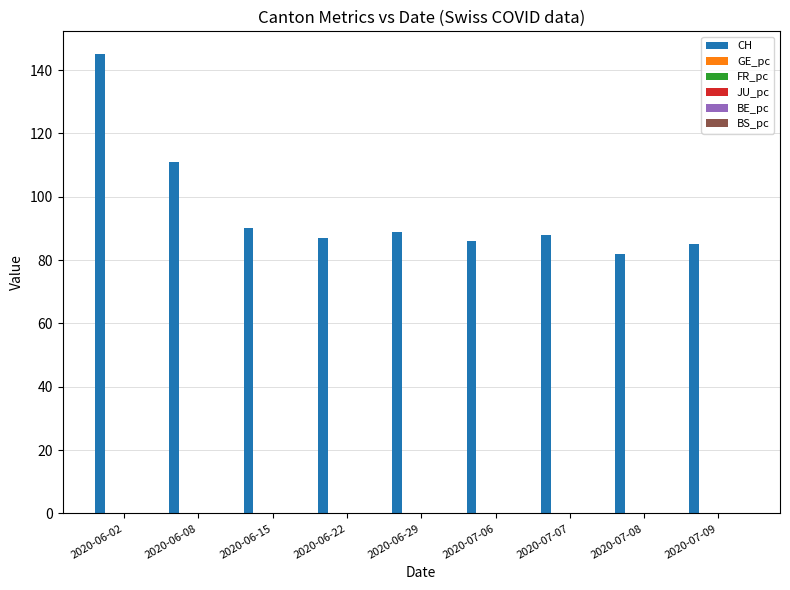

What is the maximum value for CH?

145.0